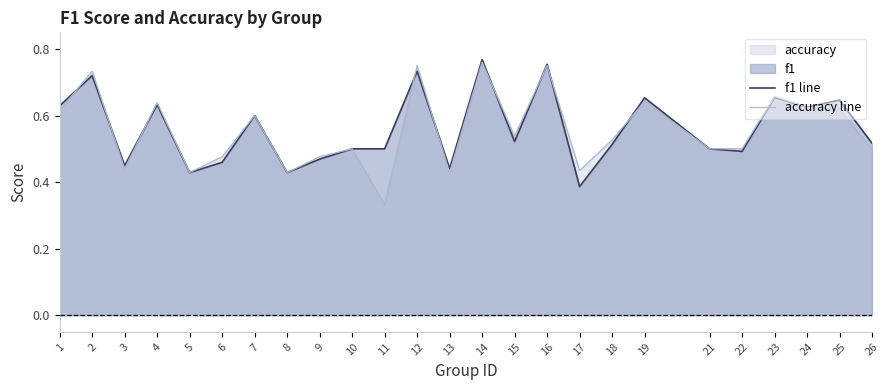

True or false: f1 line has a value of 0.8 at 14.

True